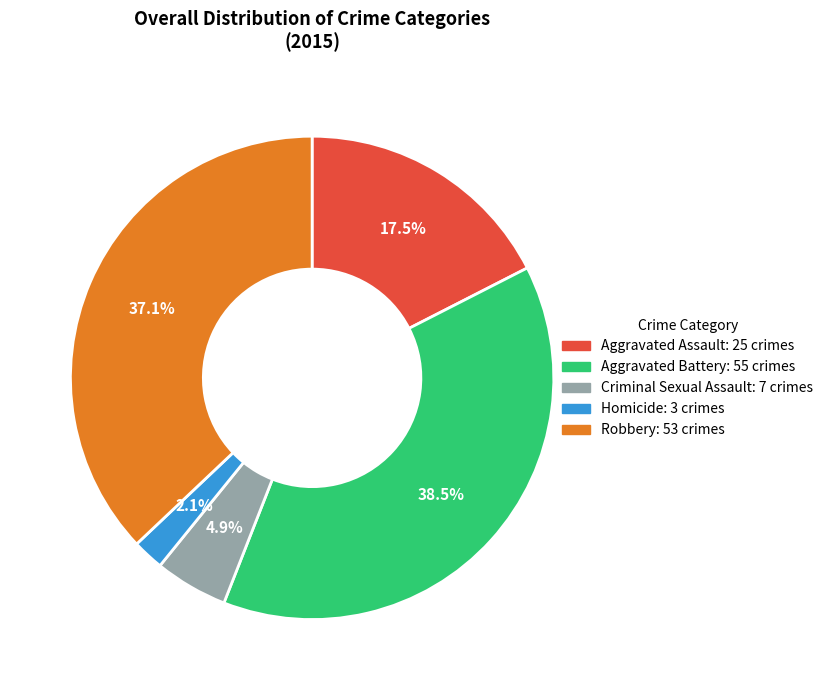

Does Homicide represent more than half of the total?

No